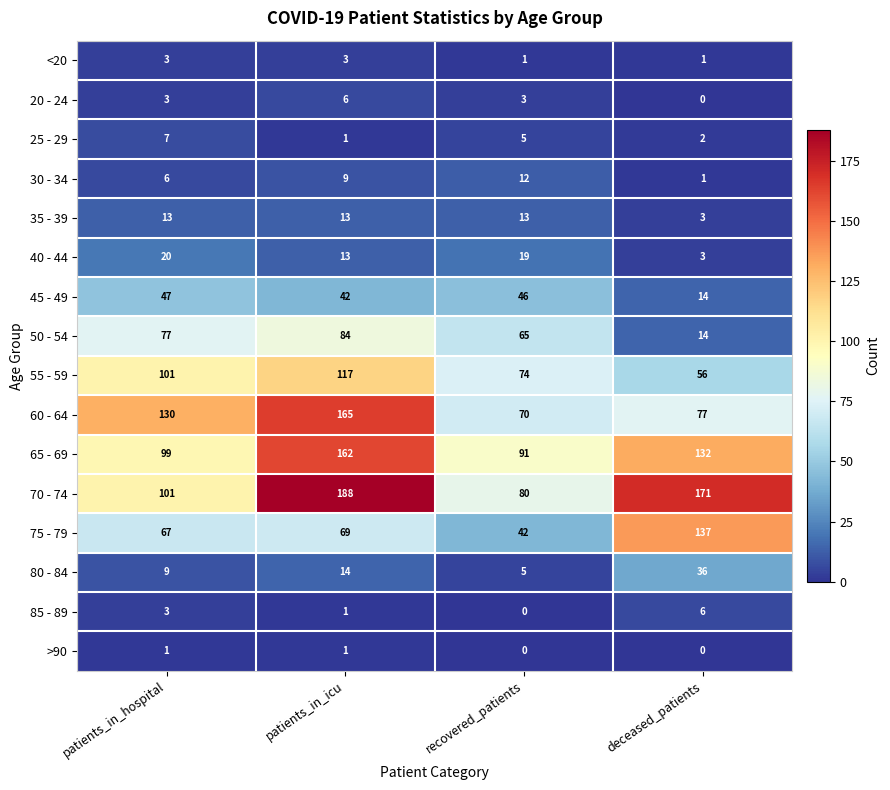

What is the sum of the 85 - 89 values at deceased_patients and patients_in_hospital?

9